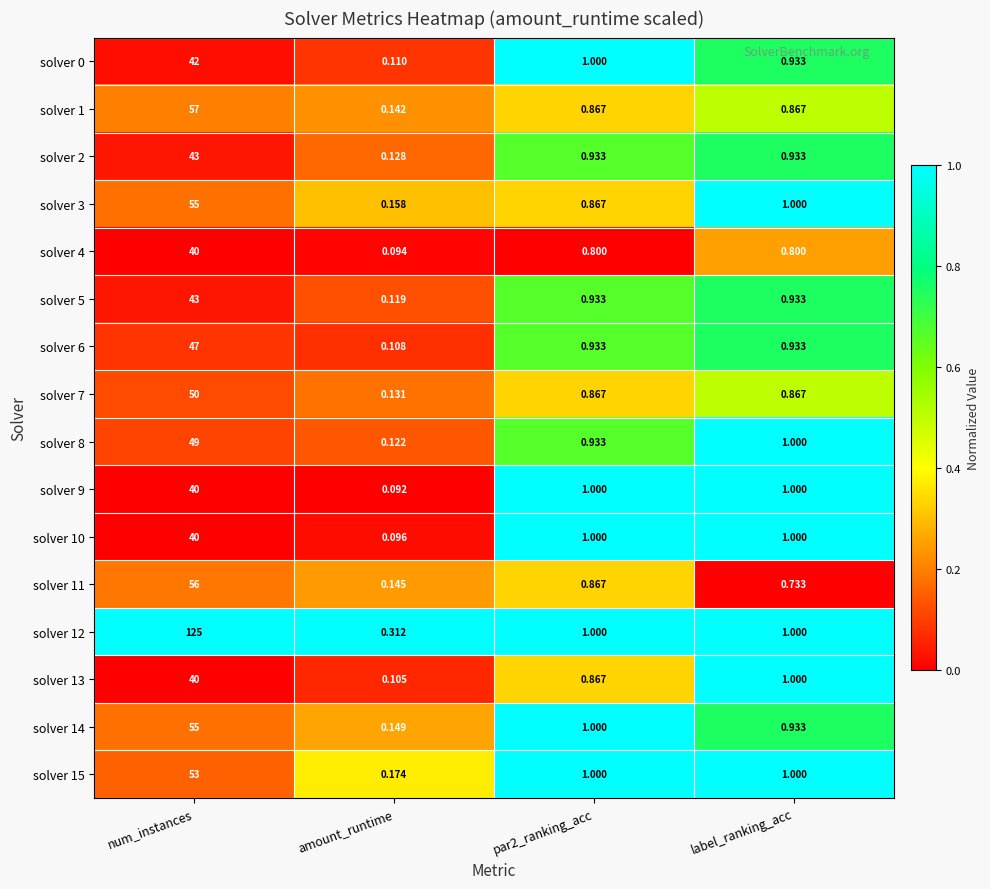

At which category is the sum across all series the highest?

num_instances